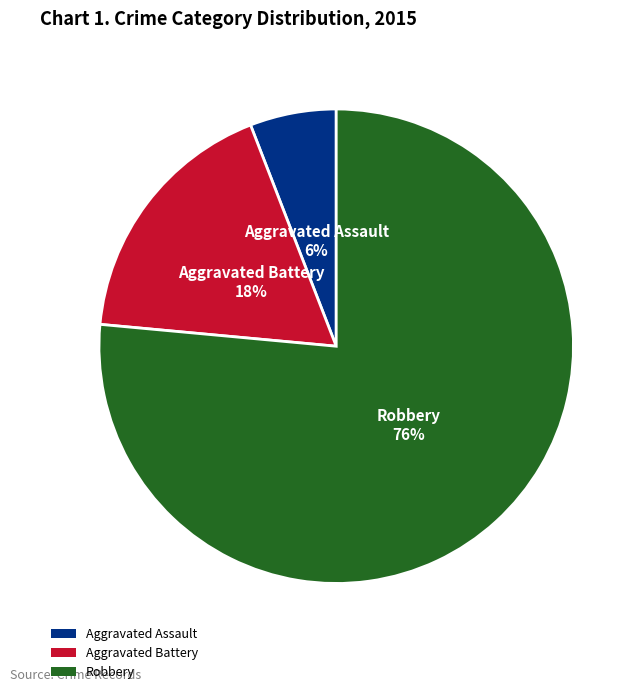

How many segments does this pie chart have?

3